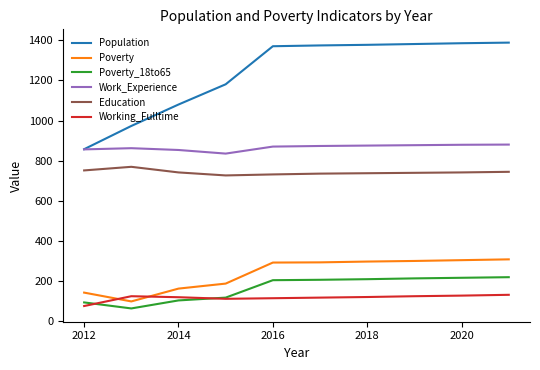

Which series has the largest total across all categories?

Population